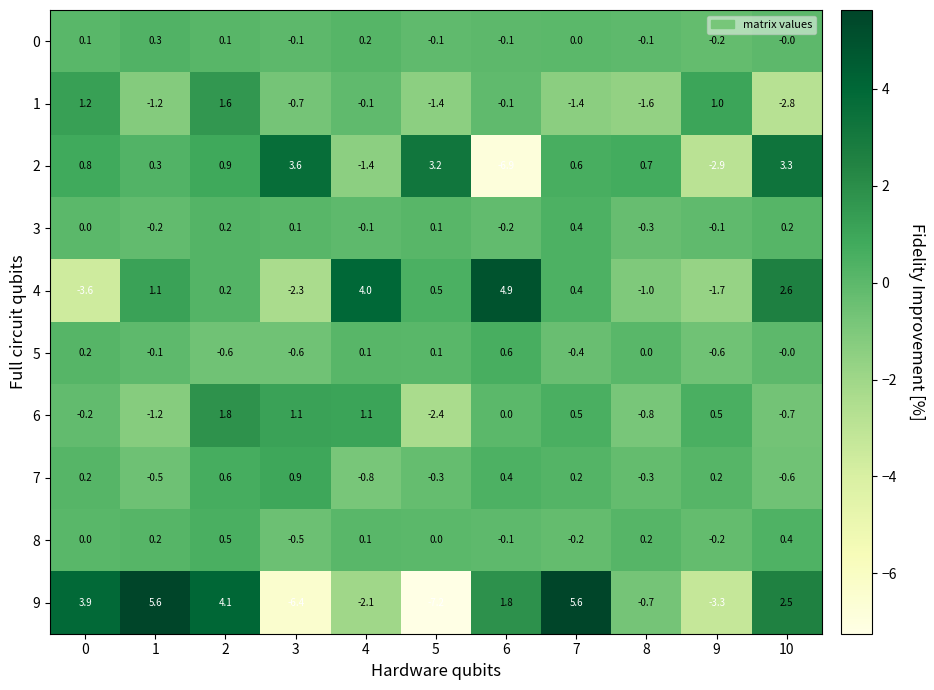

Between 2 and 10, which series saw the biggest shift?

1